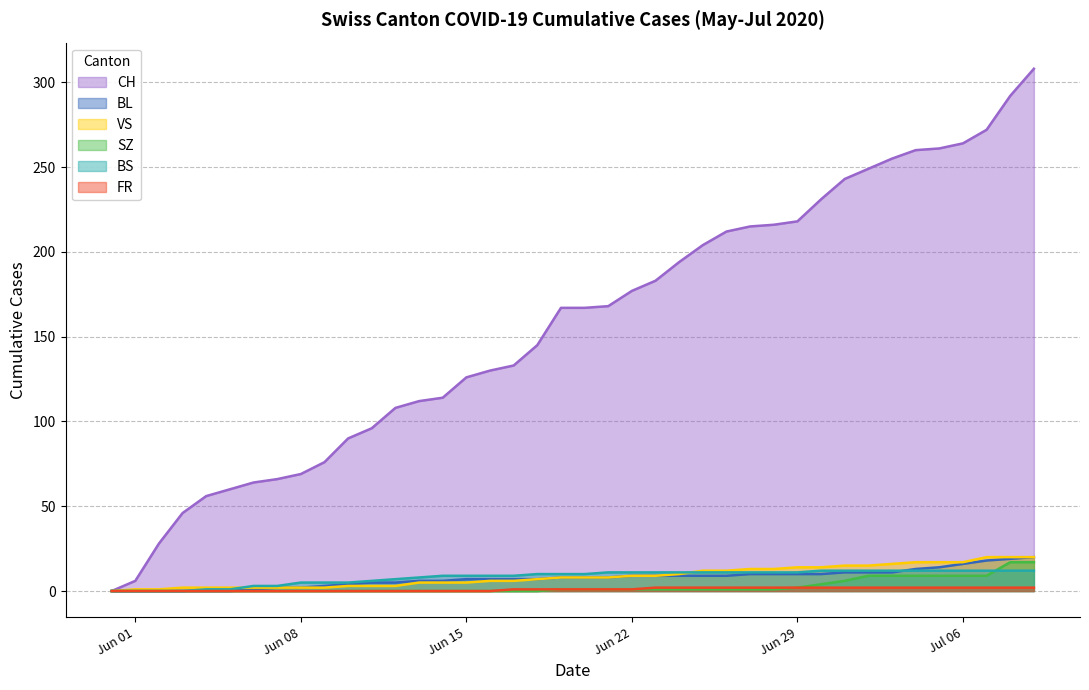

After their last crossing, which series has the higher values: BS or SZ?

SZ